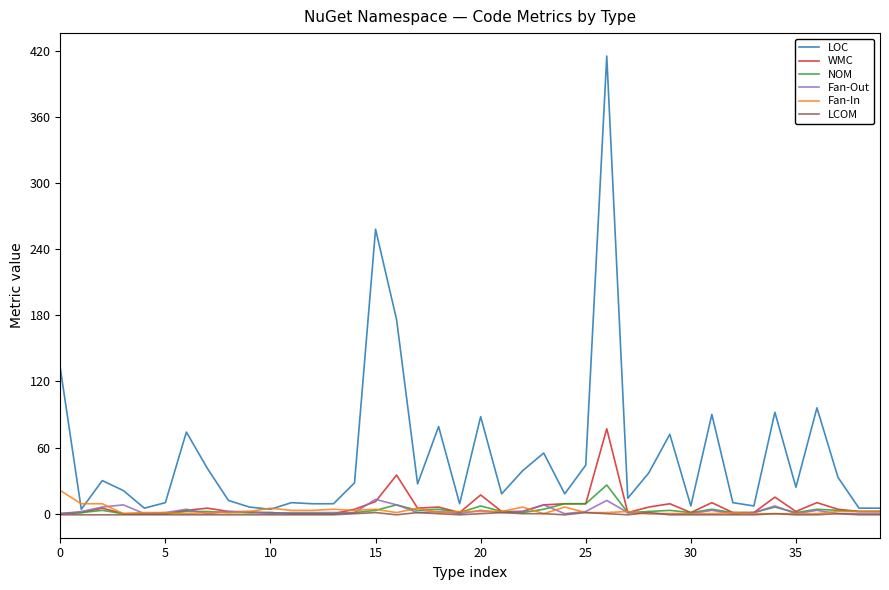

What is the maximum value shown in the chart?

415